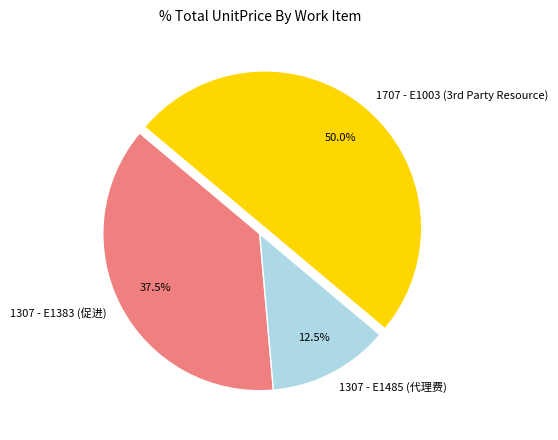

Rank the categories by value from lowest to highest.

1307 - E1485 (代理费), 1307 - E1383 (促进), 1707 - E1003 (3rd Party Resource)